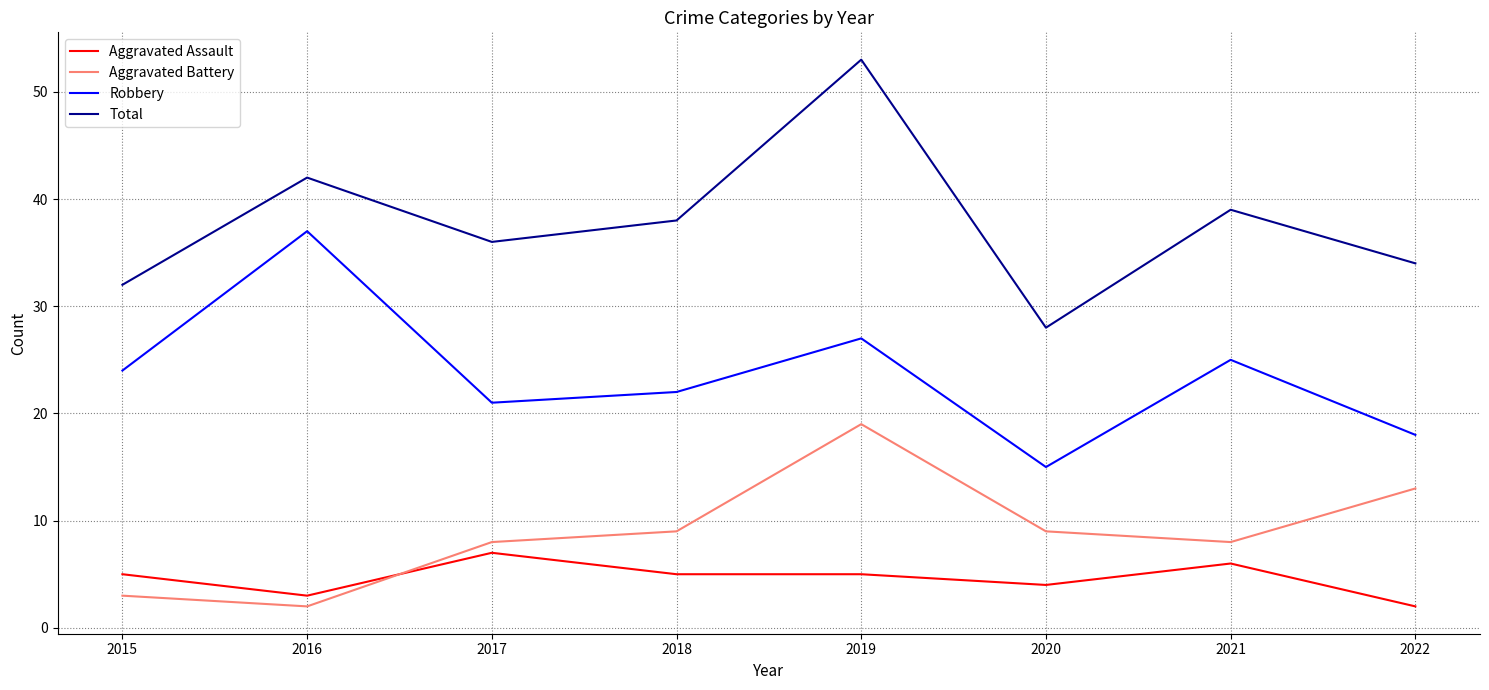

True or false: Total and Robbery intersect in this chart.

False